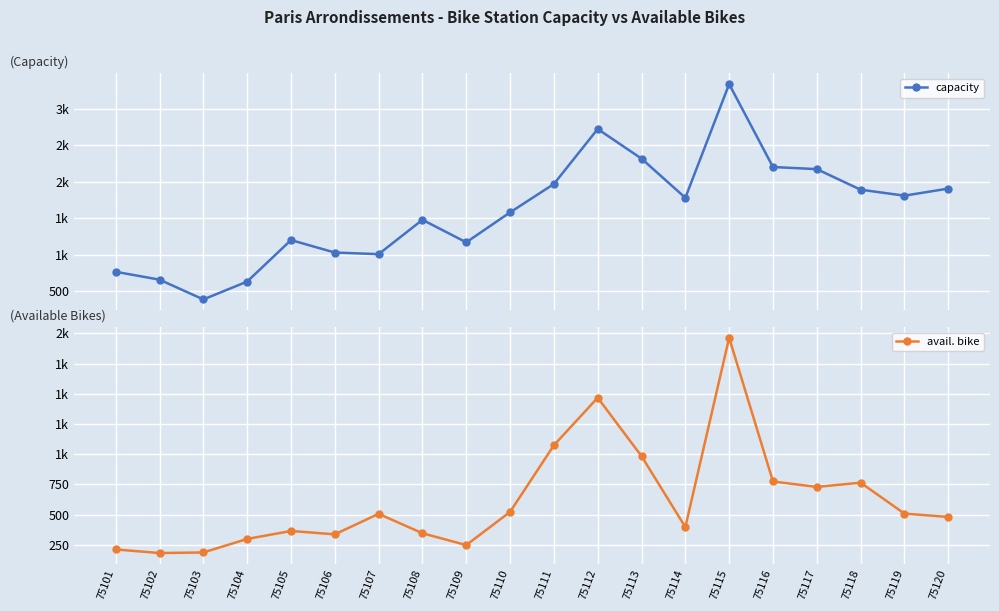

What is the difference between the avail. bike values at 75114 and 75115?

1569